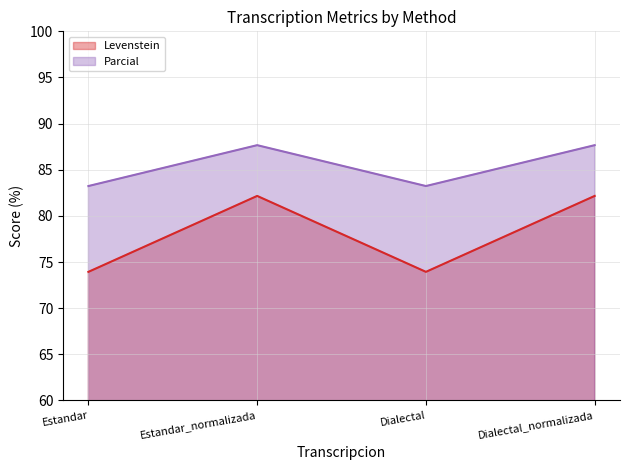

True or false: Parcial has a value of 83.2 at Estandar.

True